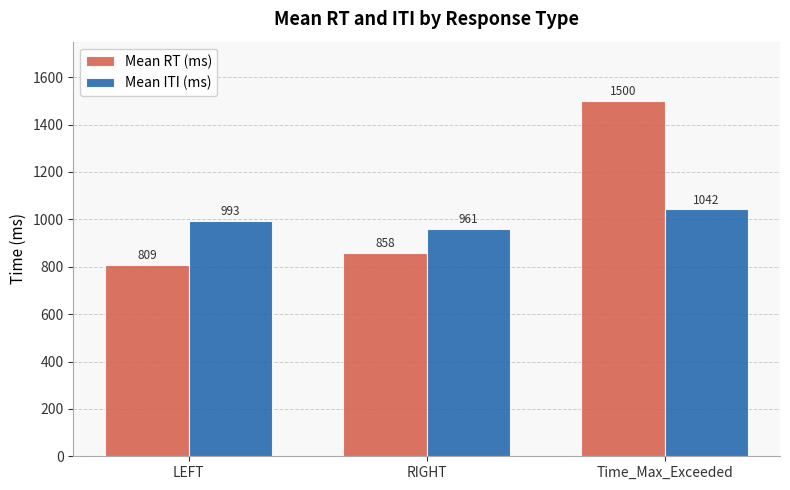

What is the minimum value shown in the chart?

808.6